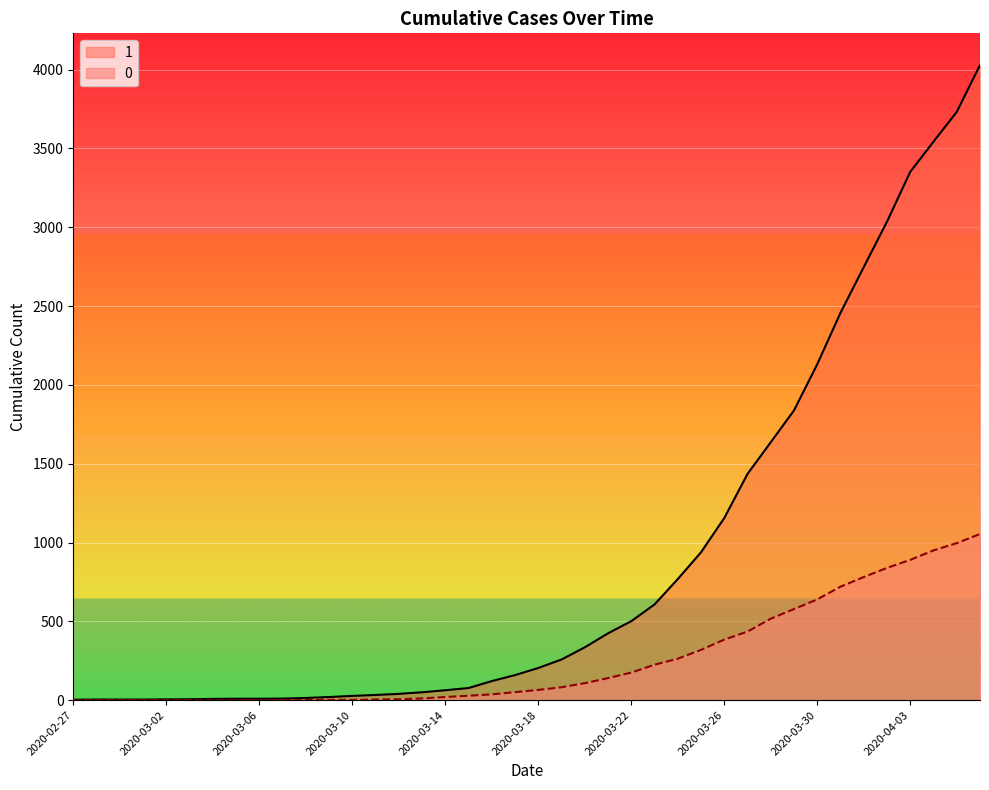

At how many categories does at least one series exceed 2162?

7